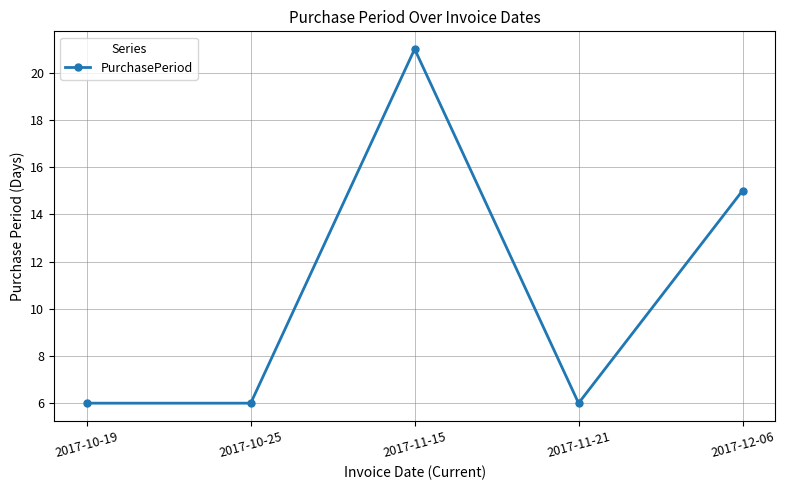

True or false: the data shows 20 at 2017-12-06.

False